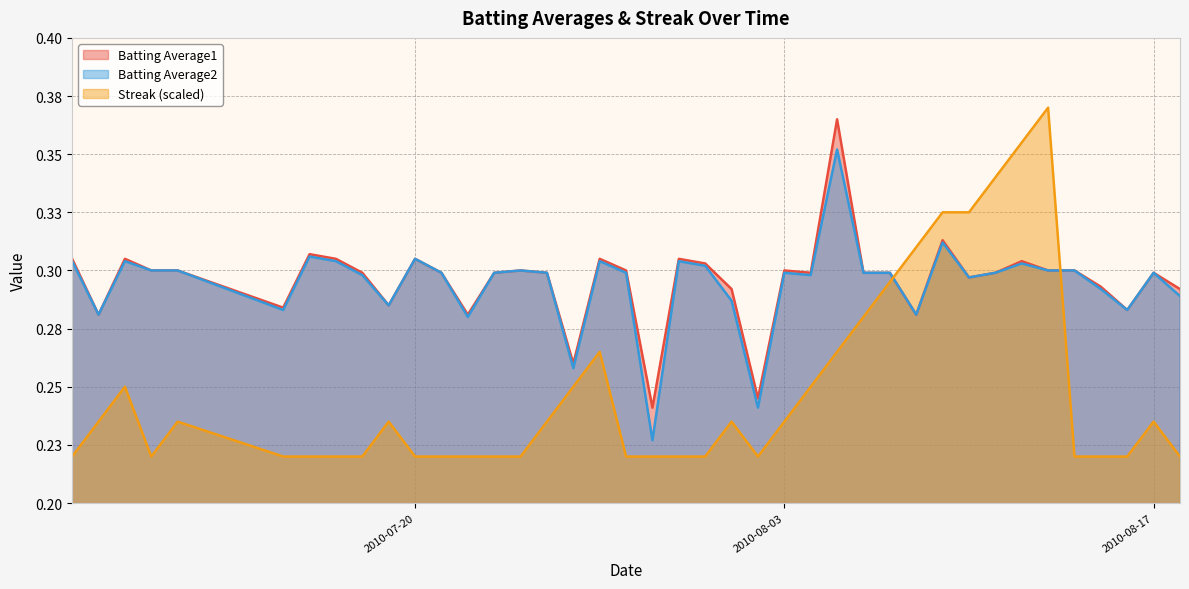

True or false: Batting Average2 and Batting Average1 cross at least once.

False